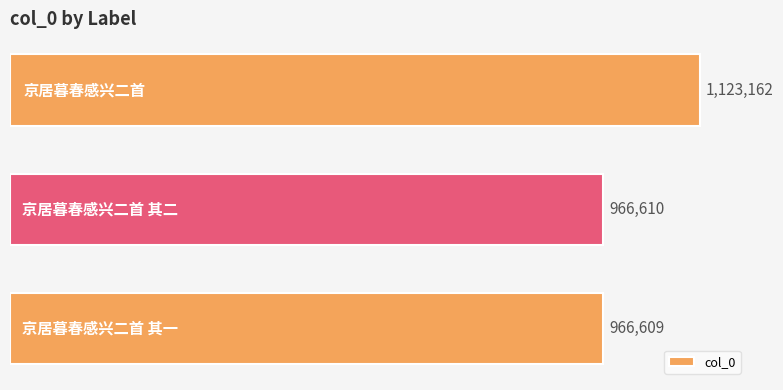

What is the maximum value shown in the chart?

1123162